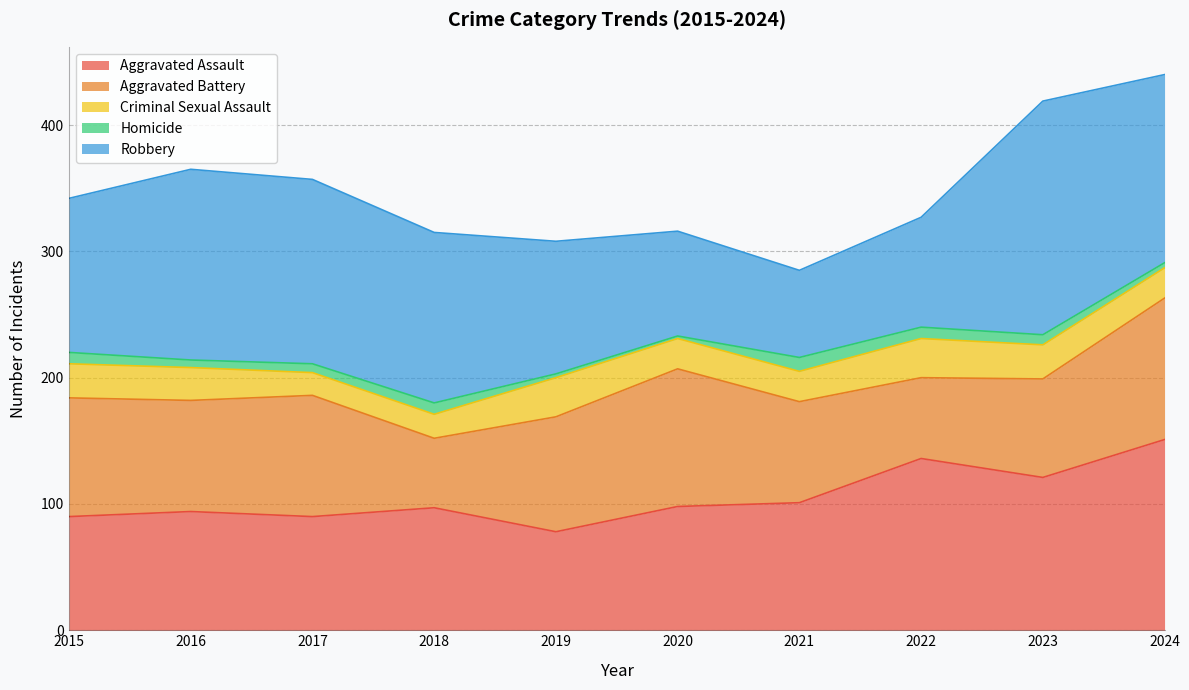

How many values in the Criminal Sexual Assault series are below 26?

5